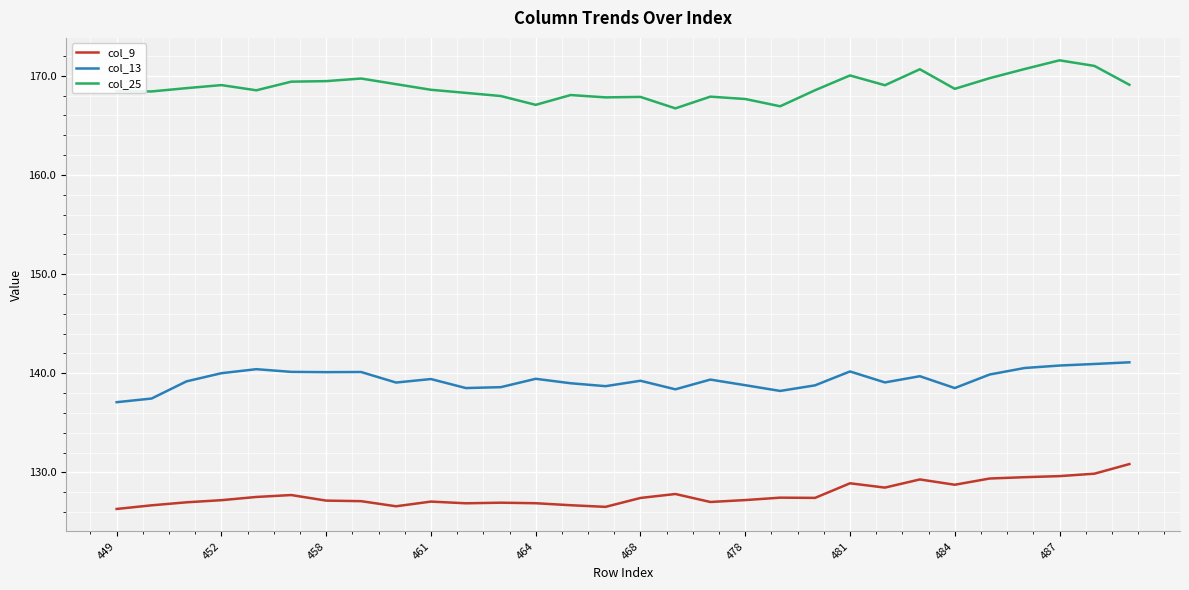

What is the highest value of the col_9 series?

130.8